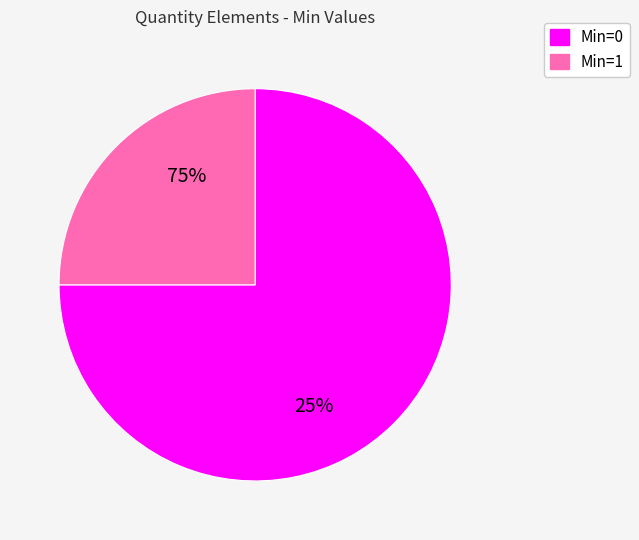

Does Quantity account for over 50% of the chart?

No